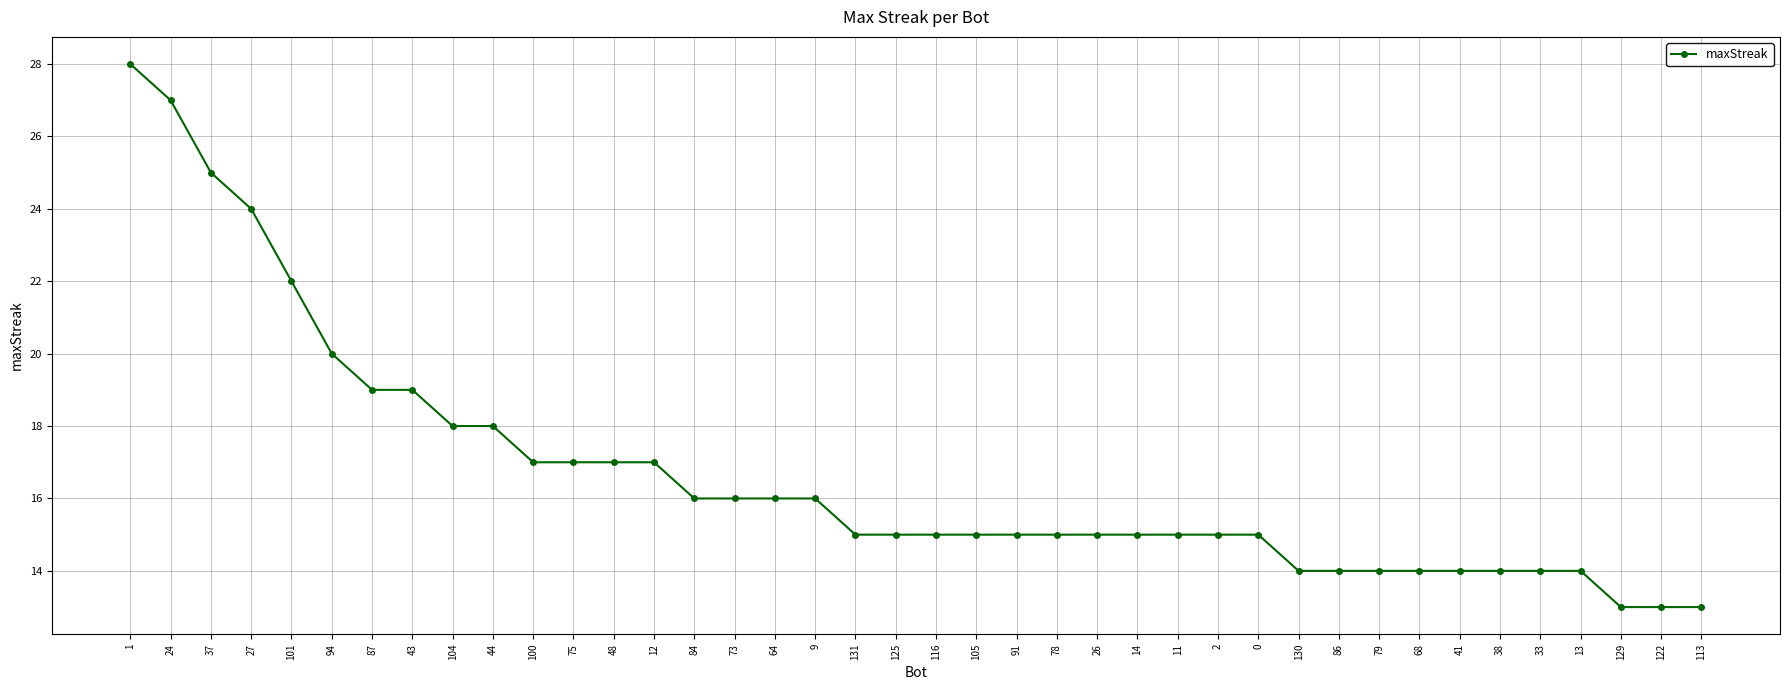

What is the maximum value shown in the chart?

28